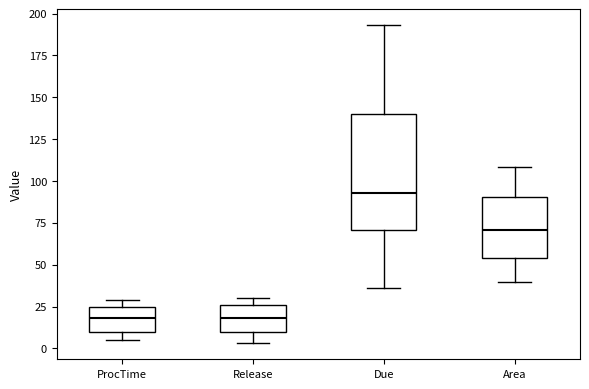

Reading left to right, transcribe this box plot: for each box, give where its median line is, the range the box spans, and where its two whiskers end, as read against the y-axis. The values are not printed on the chart, so give them approximately, as read against the axis.

ProcTime: median 20, box 10 to 25, whiskers 5 to 30
Release: median 20, box 10 to 25, whiskers 5 to 30
Due: median 95, box 70 to 140, whiskers 35 to 195
Area: median 70, box 55 to 90, whiskers 40 to 110